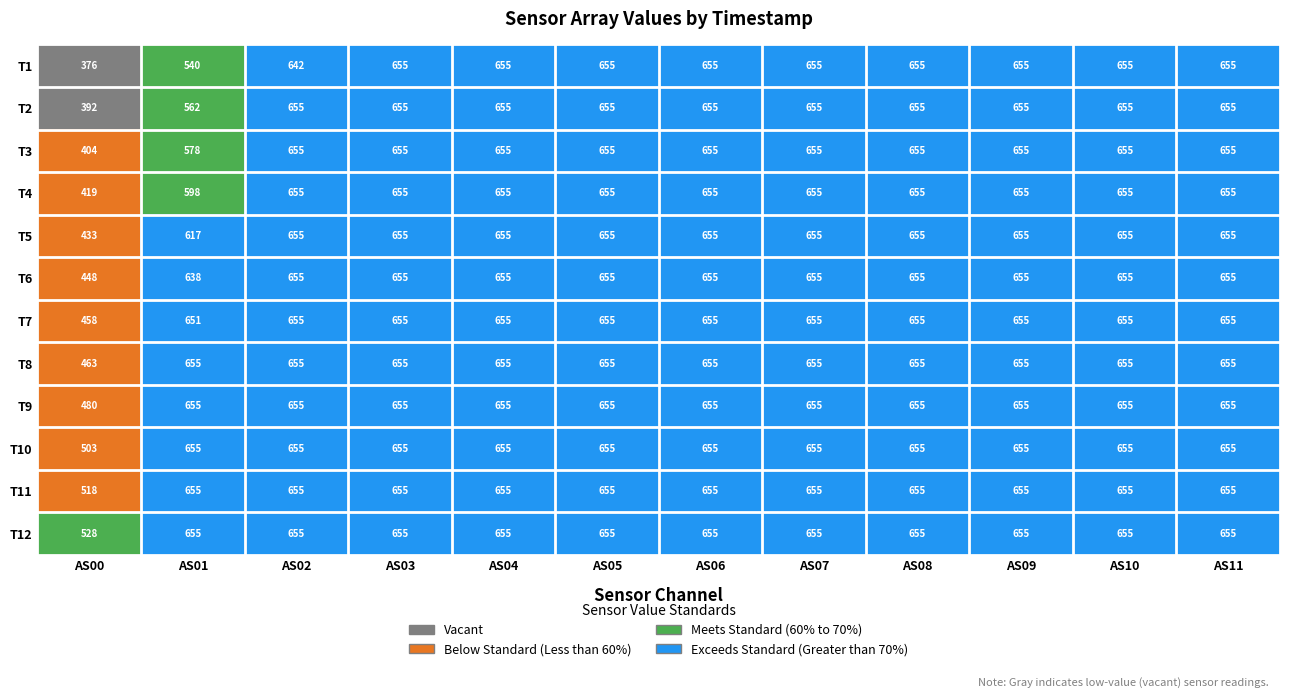

How many data points does each series have?

12